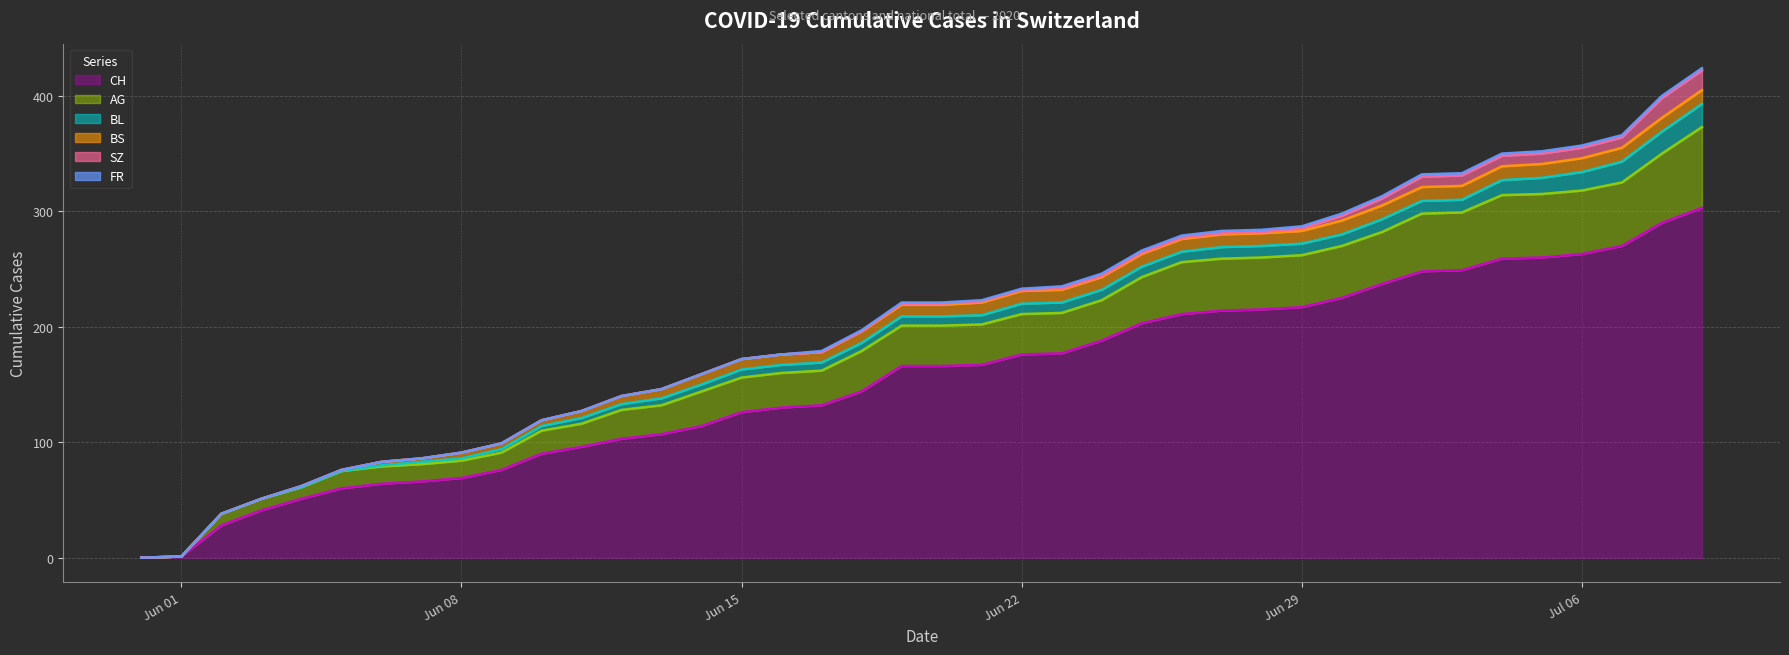

Is it true that FR equals 1 at 19?

False